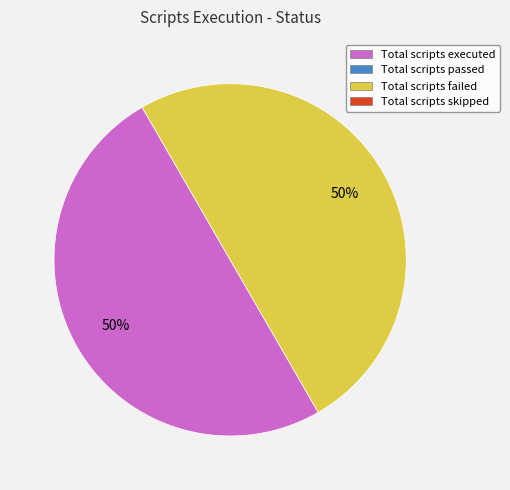

To the nearest percent, what is the average slice percentage?

50%